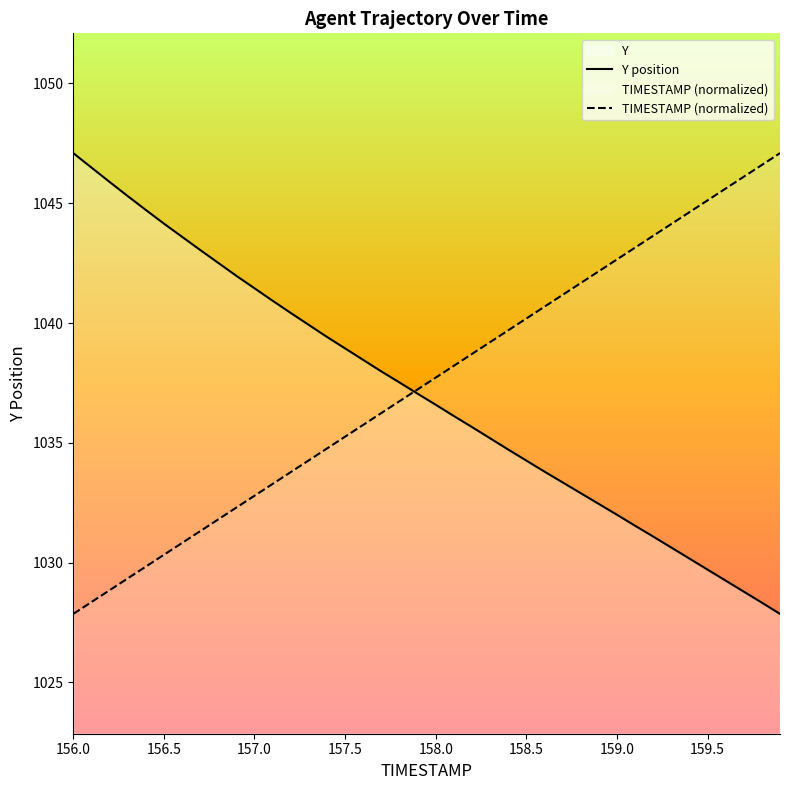

List the series in order of their overall mean, highest first.

TIMESTAMP (normalized), Y position